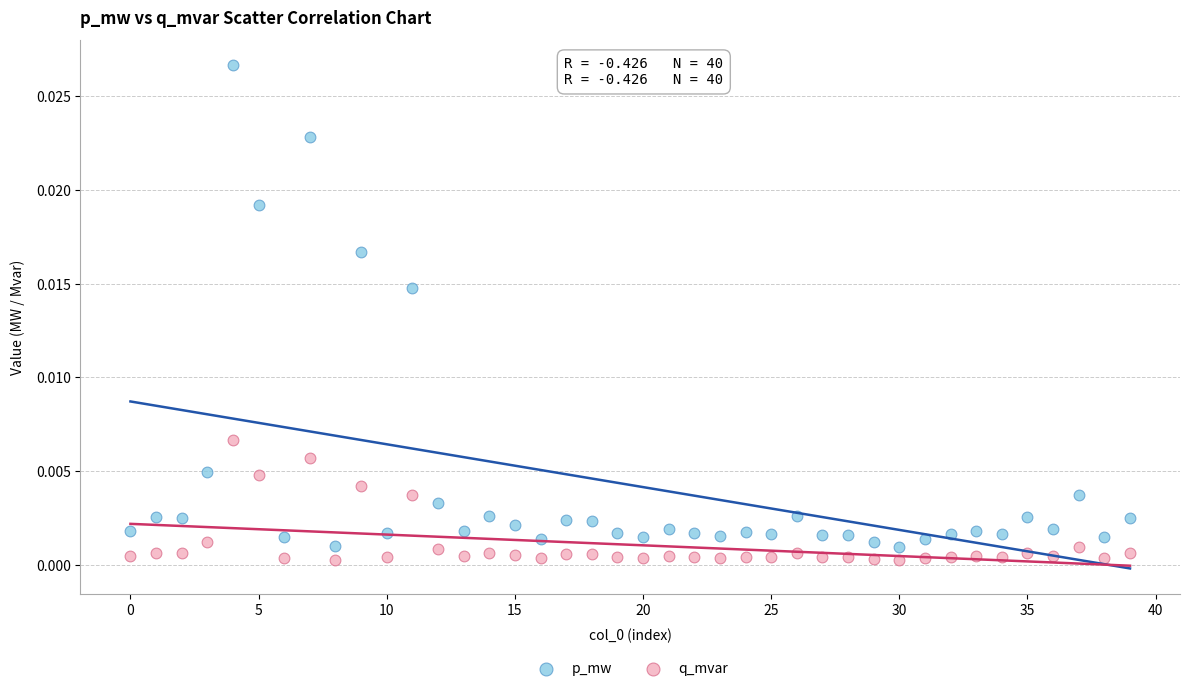

Which series has the widest spread of Y values?

p_mw